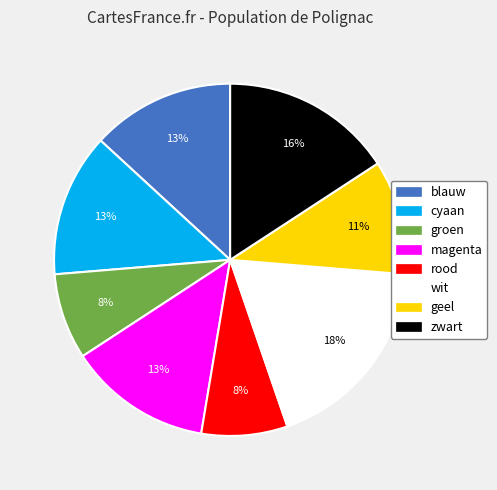

Is it true that magenta is 24% of the pie?

False